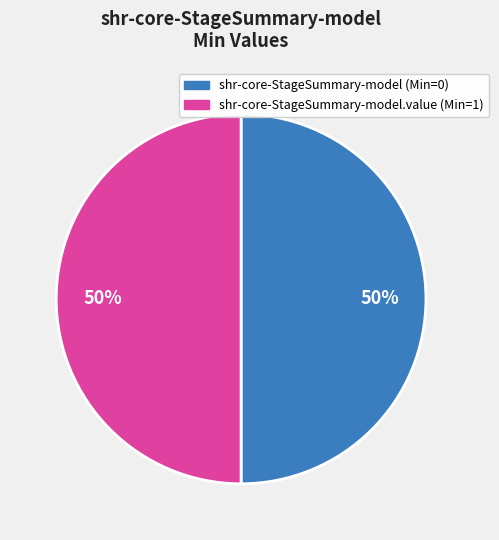

Rank the categories by value from lowest to highest.

shr-core-StageSummary-model, shr-core-StageSummary-model.value